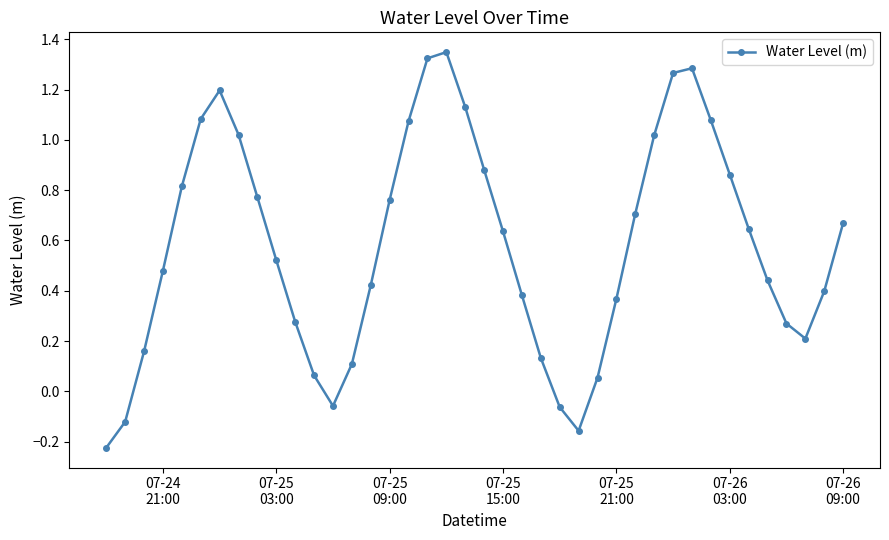

What is the difference between the second highest and minimum values?

1.5